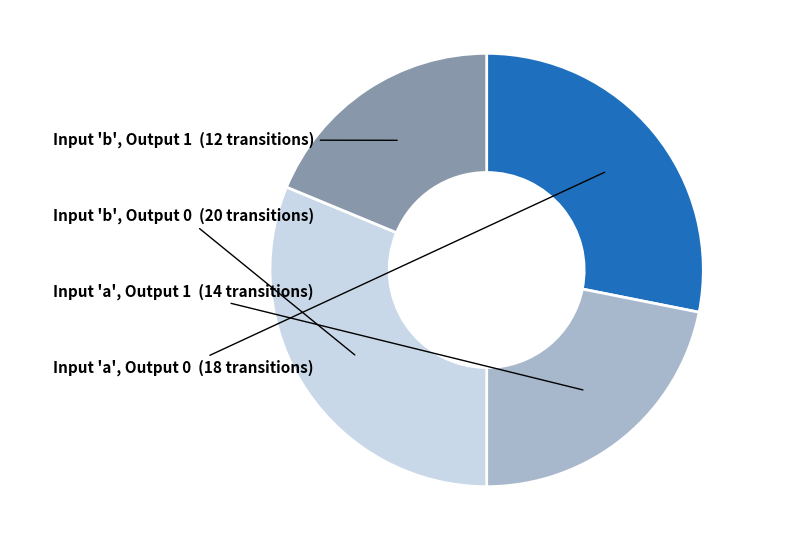

Does any single category account for the majority?

No